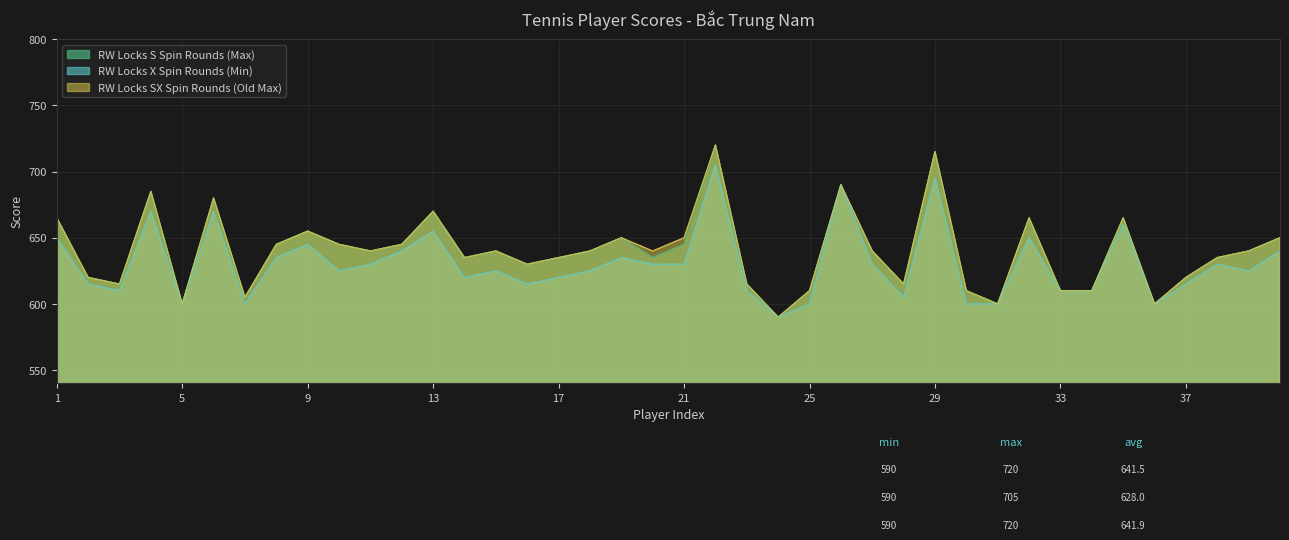

What is the sum of all RW Locks X Spin Rounds (Min) values?

25210